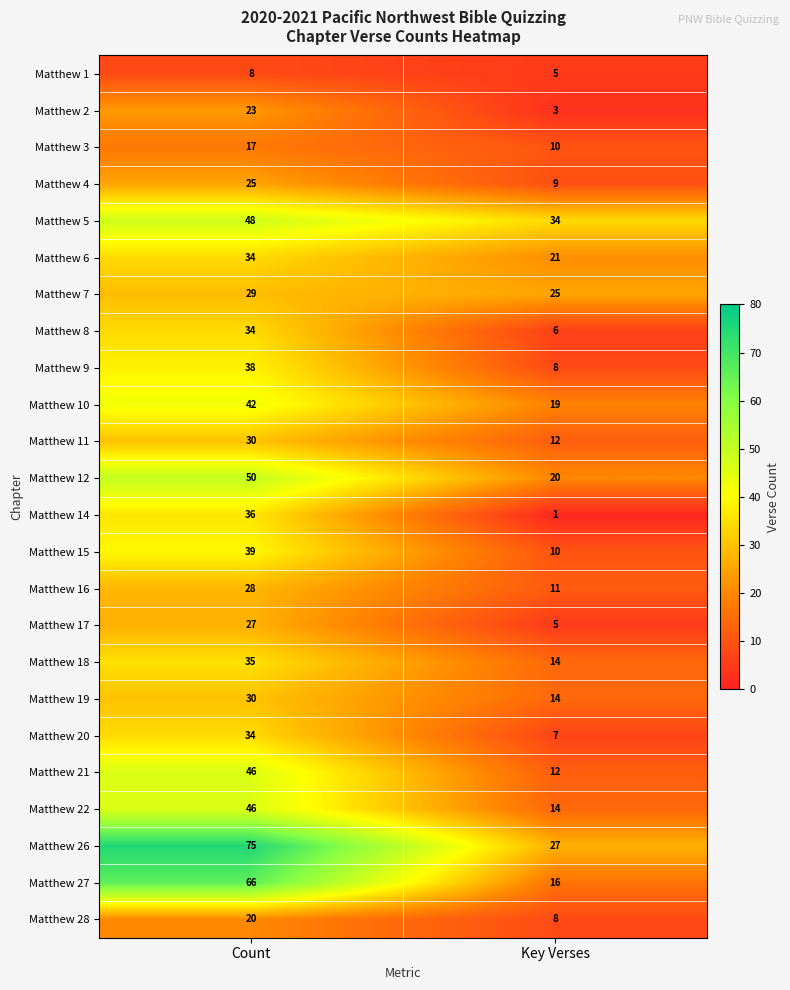

List the labels in order of Matthew 19 value, smallest first.

Key Verses, Count